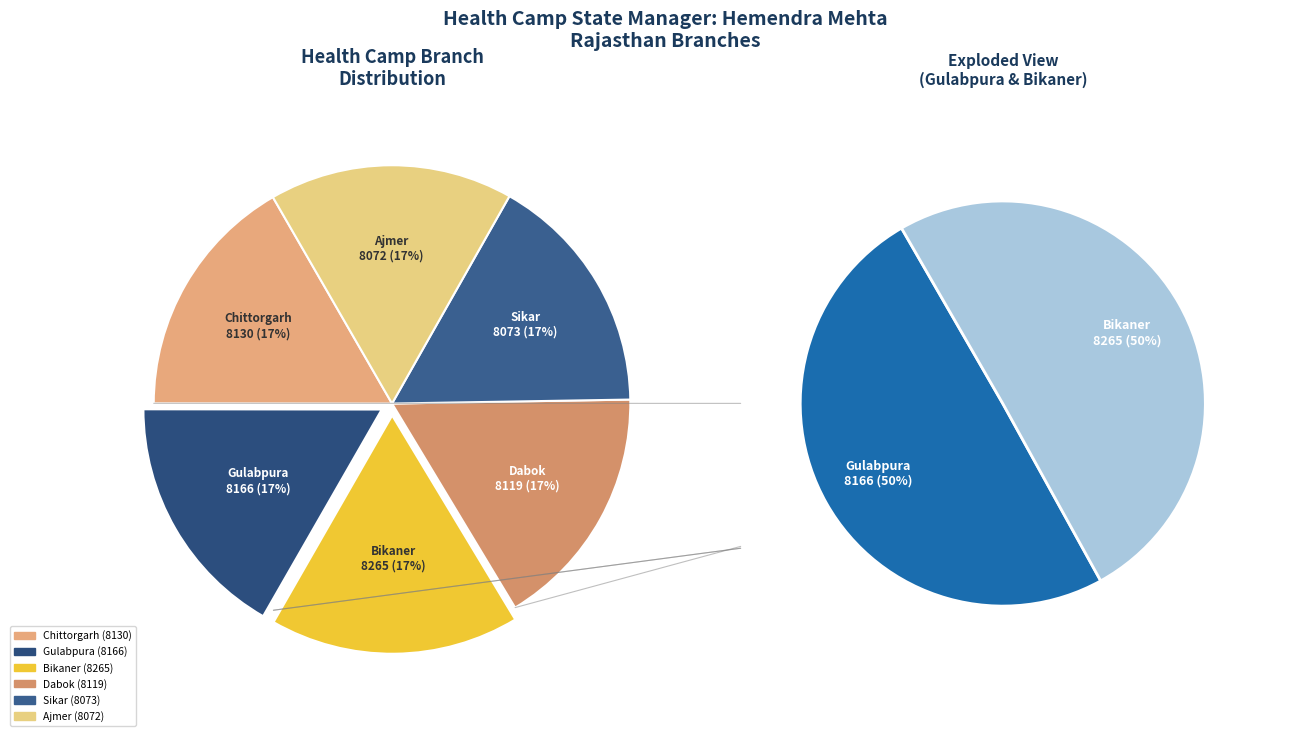

What percentage is the Dabok slice, to the nearest percent?

17%